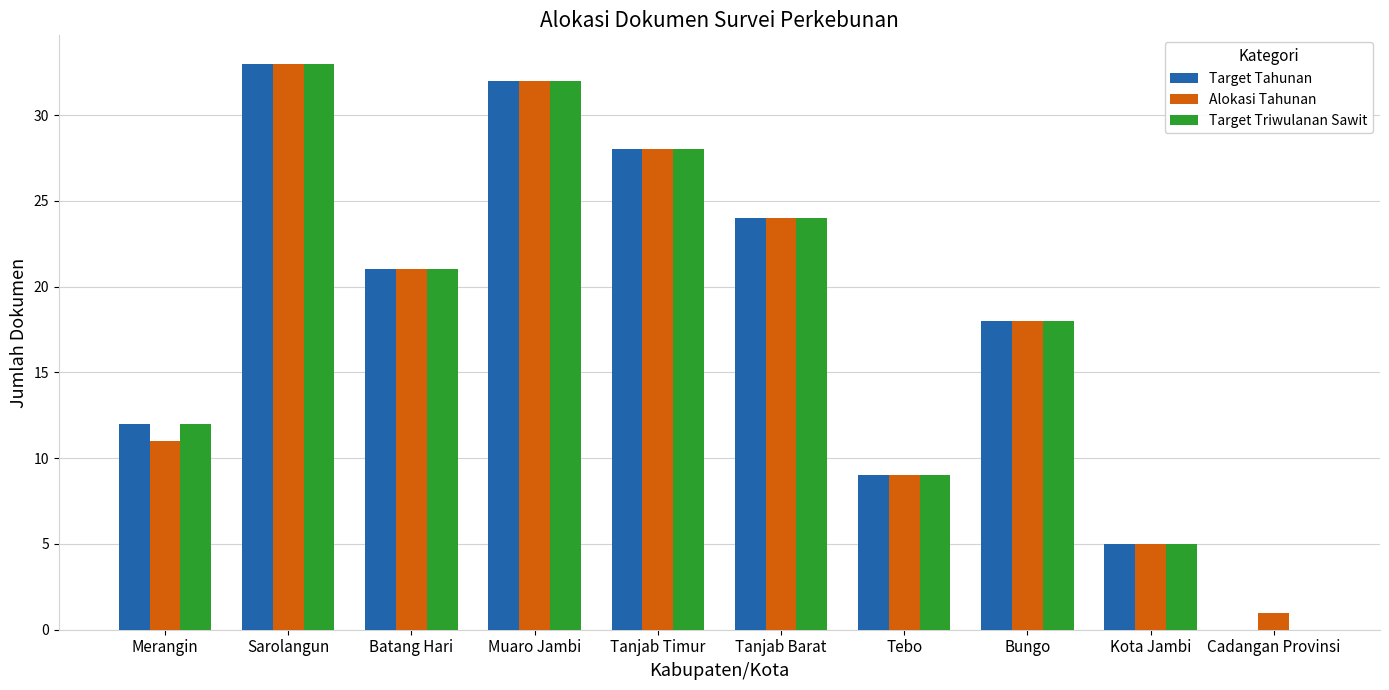

How many groups of bars are there?

10